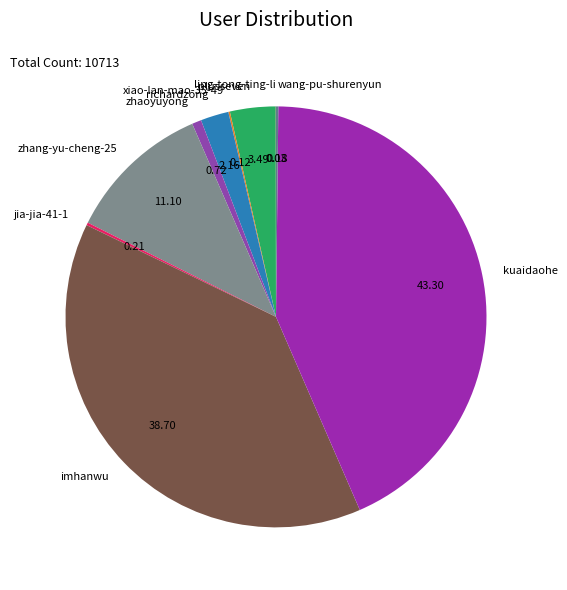

Does any single category account for the majority?

No